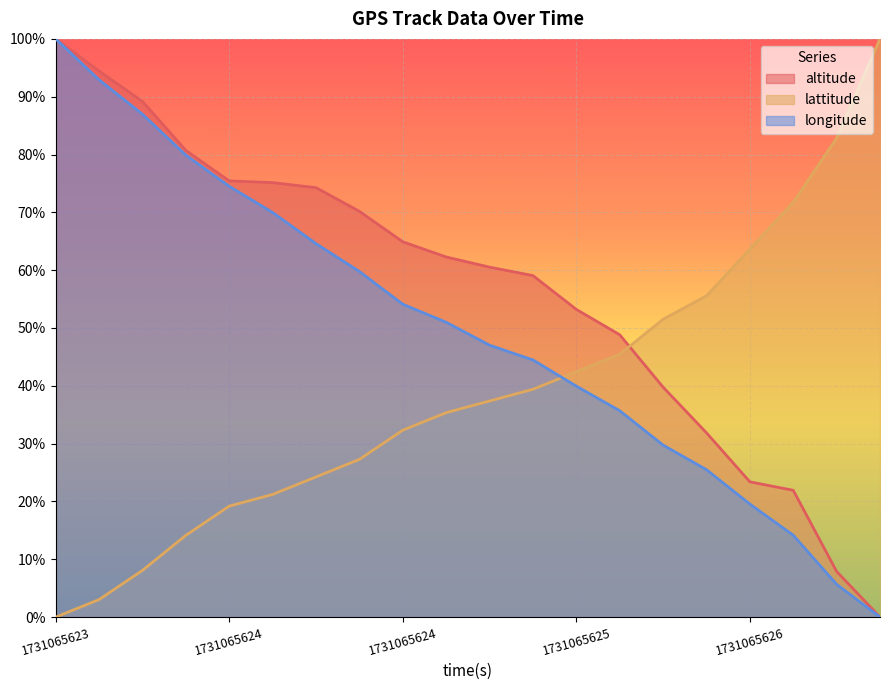

True or false: altitude and longitude intersect in this chart.

False